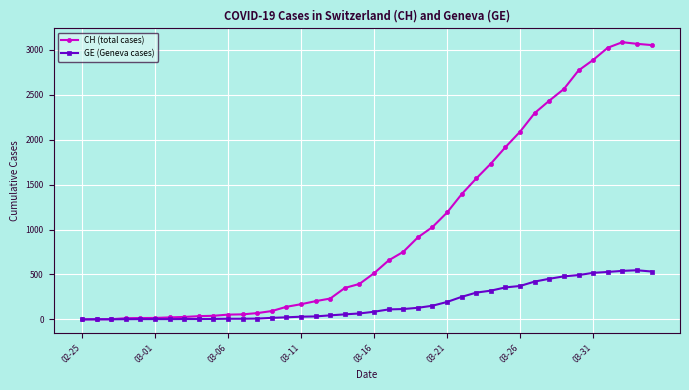

Rank the series by their average value, from lowest to highest.

GE (Geneva cases), CH (total cases)